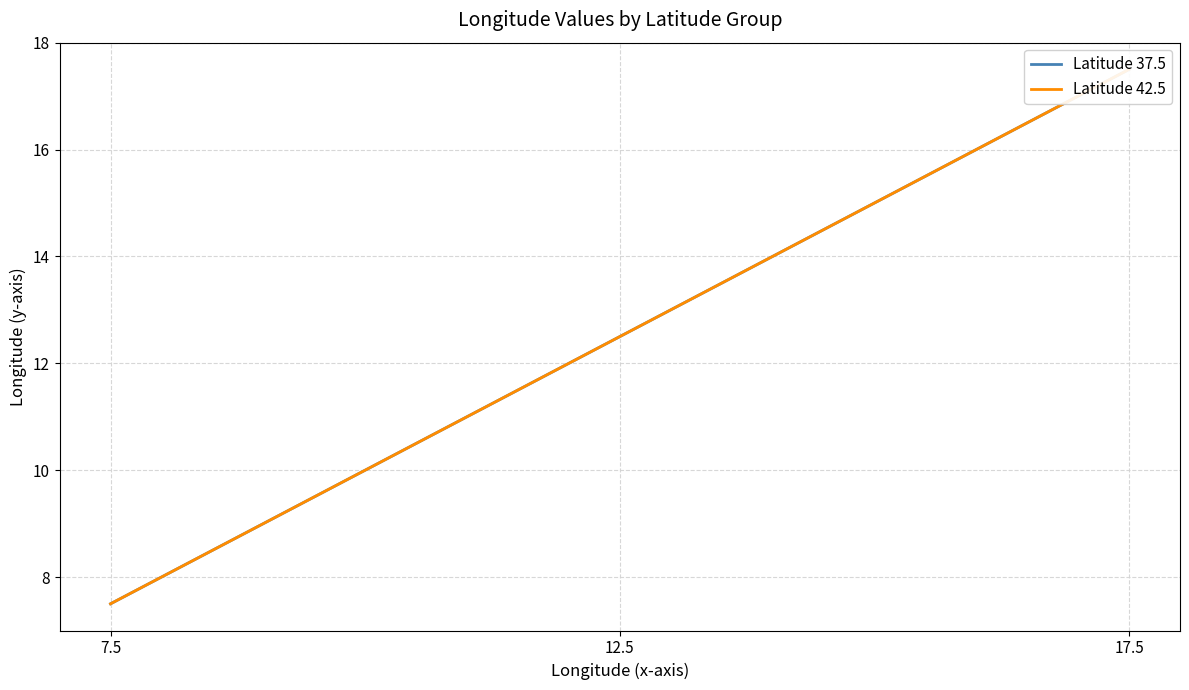

Rank the categories by Latitude 37.5 value from lowest to highest.

7.5, 12.5, 17.5